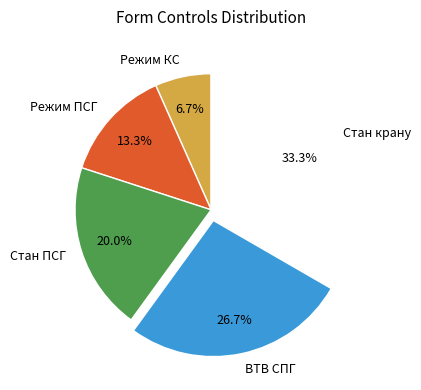

Between Стан крану and Режим КС, which is larger?

Стан крану